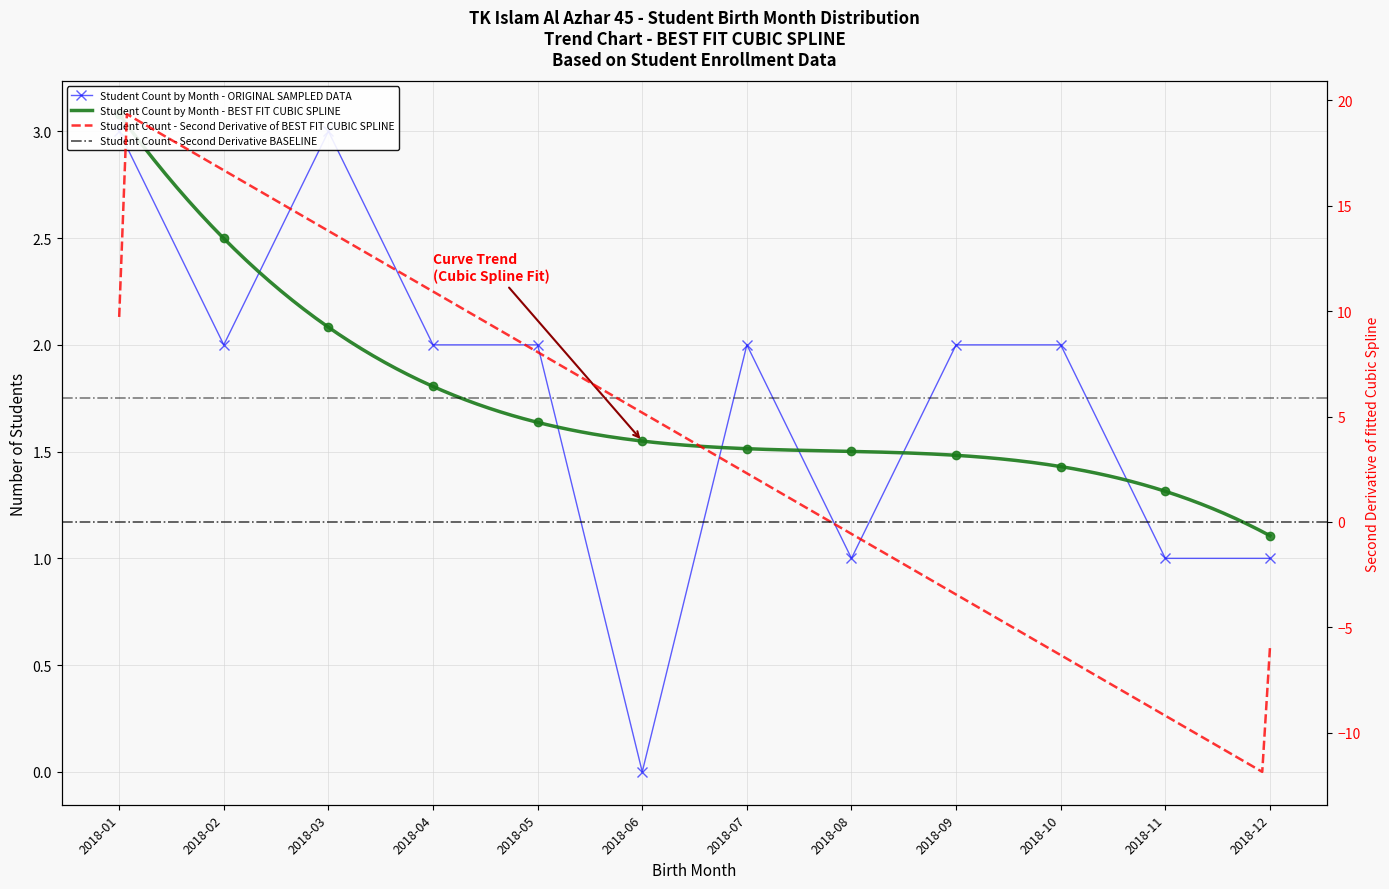

Which category has the lowest value across all series?

2018-06